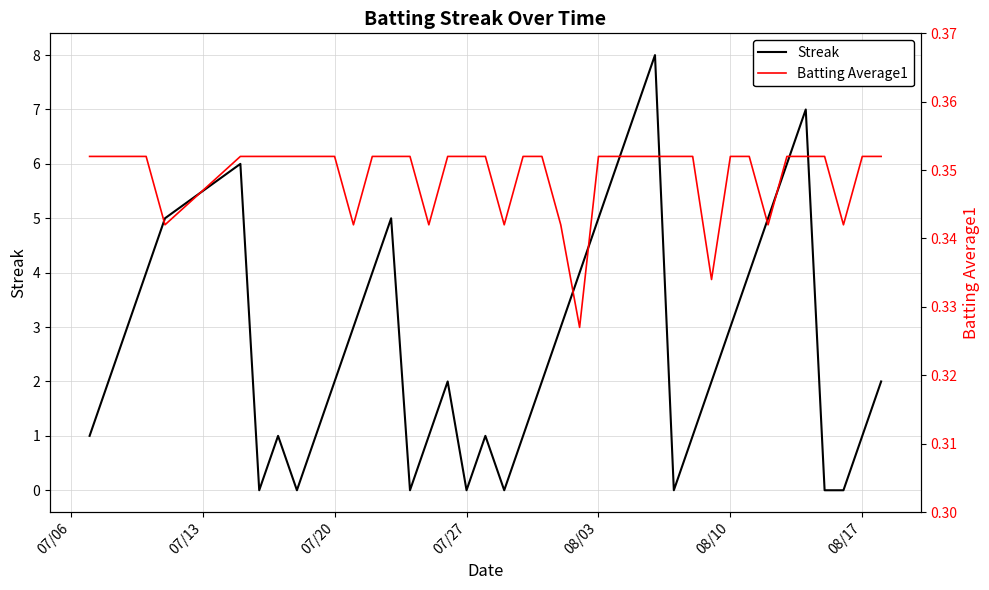

List the series in order of their peak value, lowest first.

Batting Average1, Streak